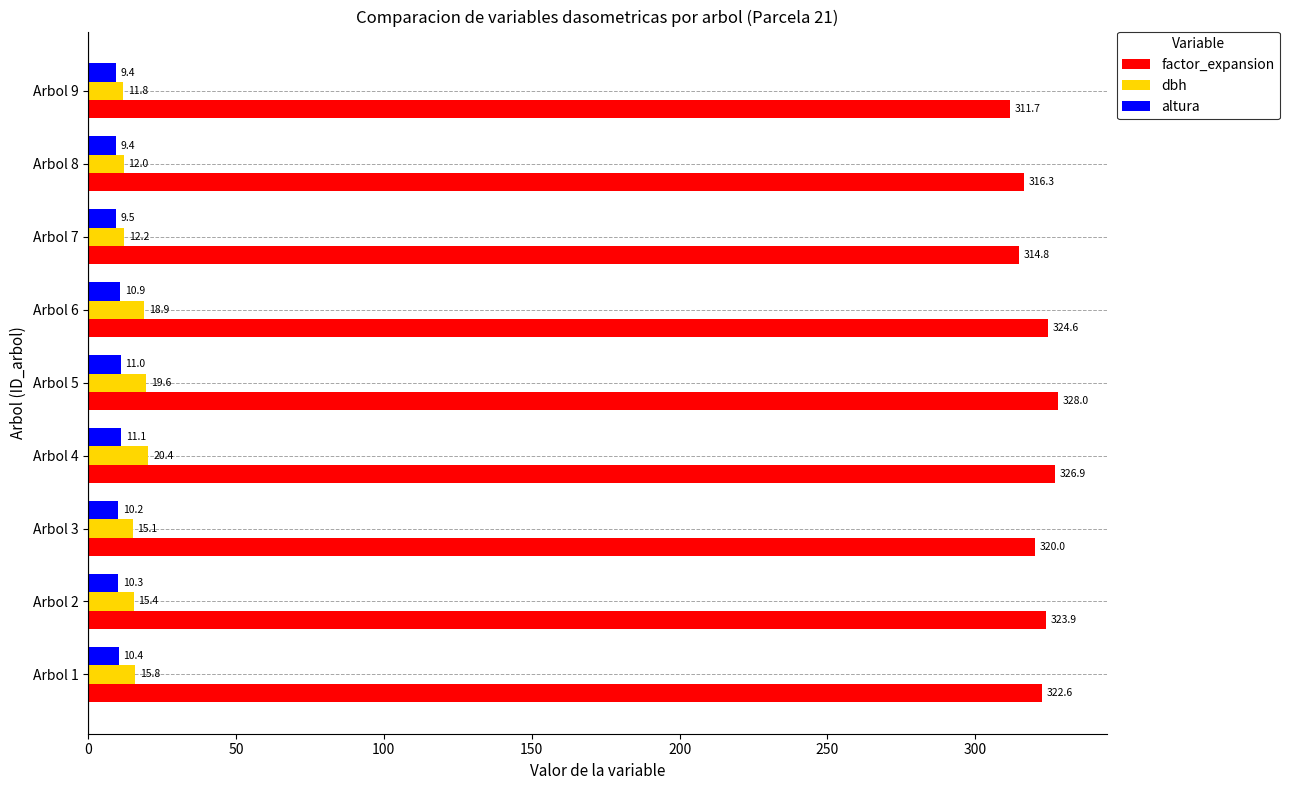

What is the greatest value displayed?

328.0